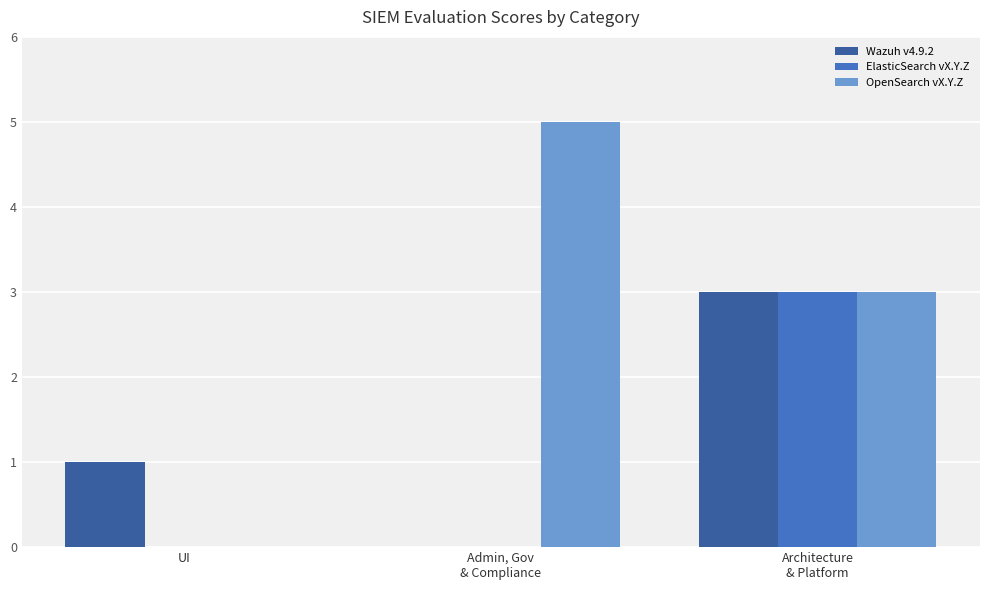

What is the maximum value for OpenSearch vX.Y.Z?

5